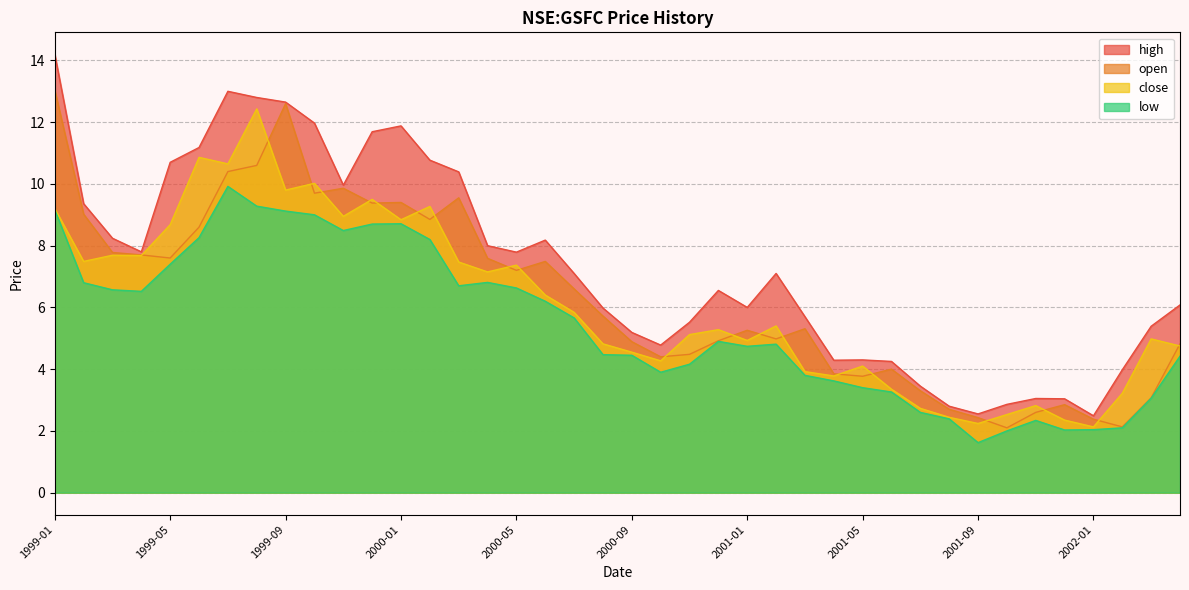

What is the label of the 37th point from the left?

2002-01